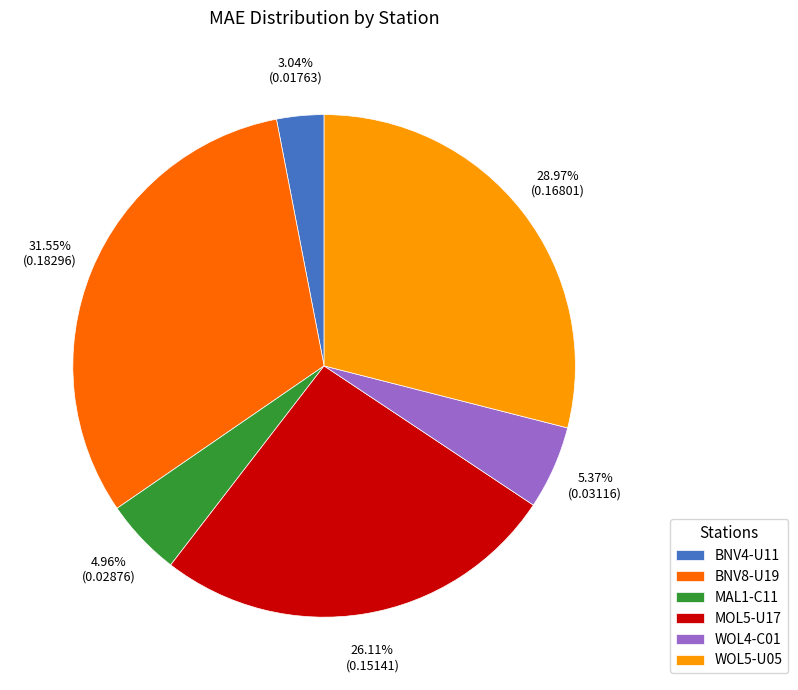

The MAL1-C11 slice represents 12% of the pie. True or false?

False